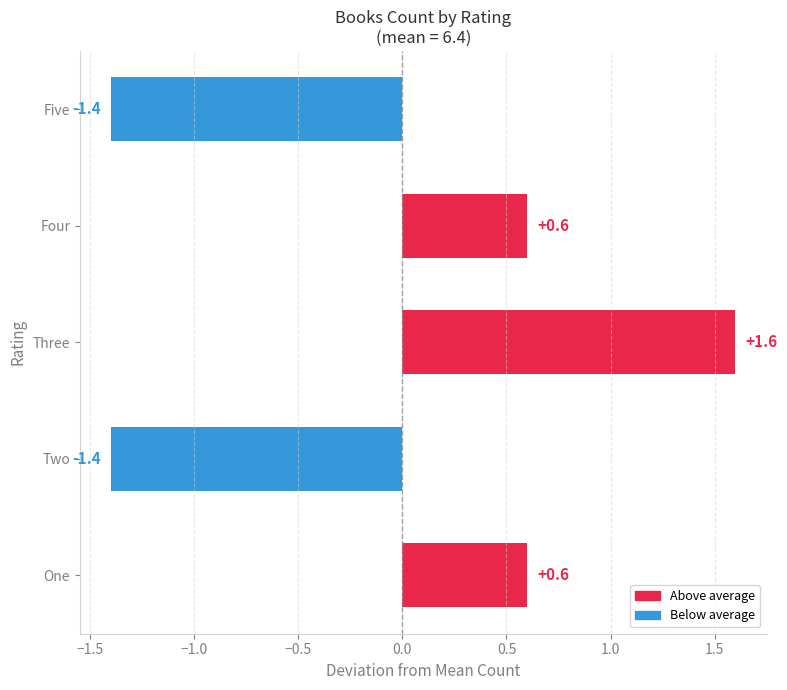

The chart shows a value of 1.6 at Three. True or false?

True